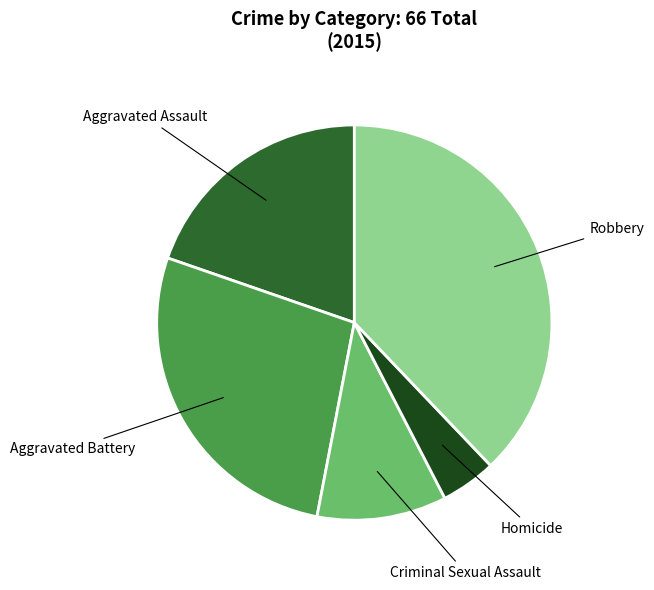

Is it true that Homicide is 5% of the pie?

True